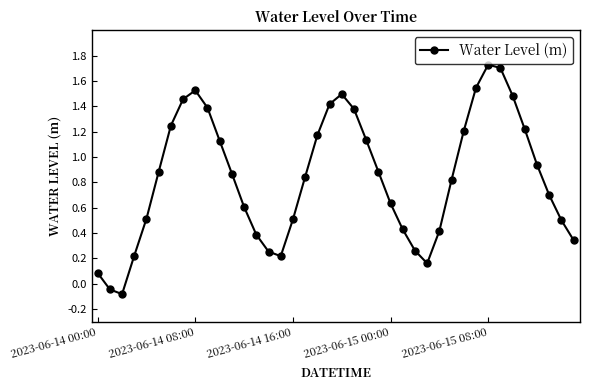

What is the sum of all values?

33.6